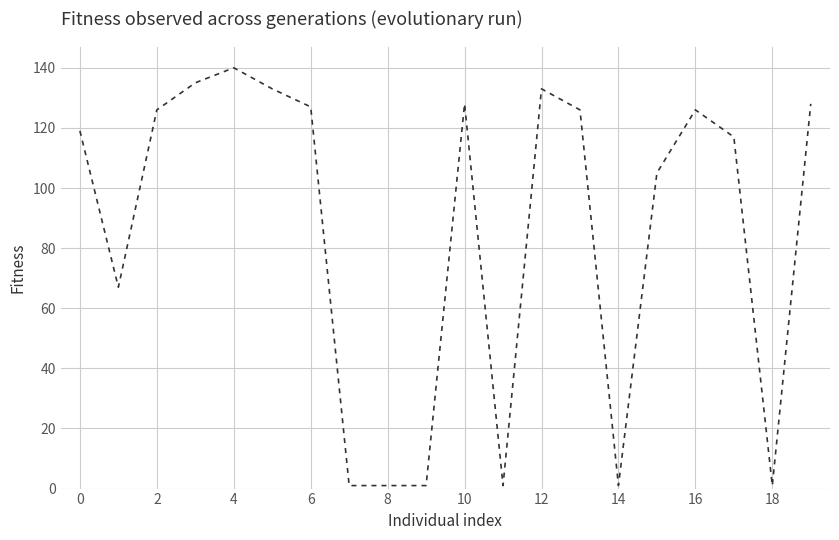

What is the maximum value shown in the chart?

140